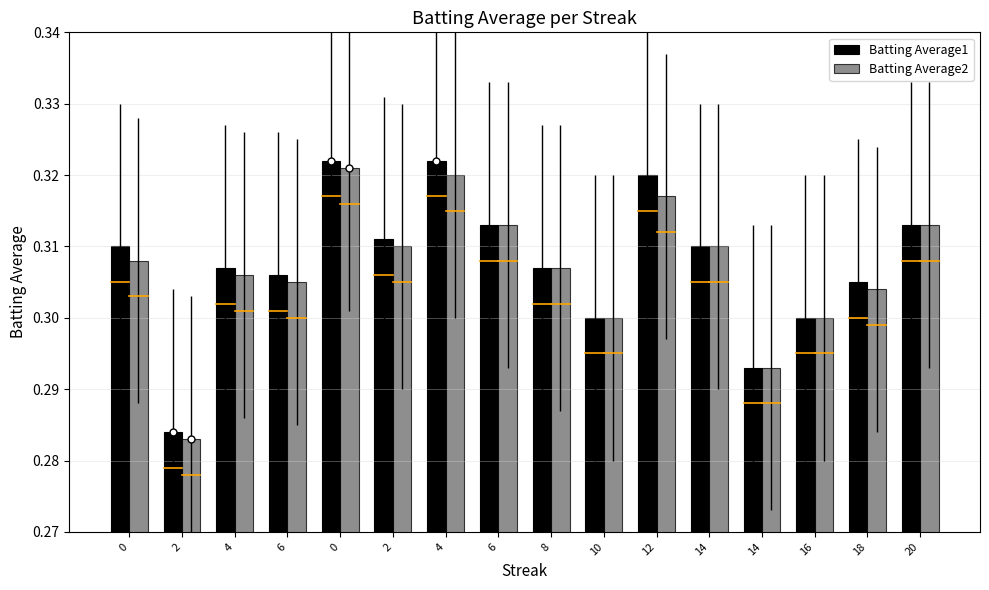

At how many categories does at least one series exceed 0?

16